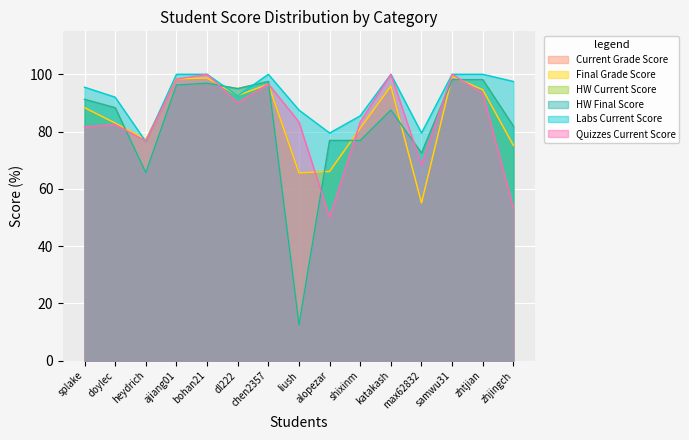

Which series has the largest range (max minus min)?

HW Current Score